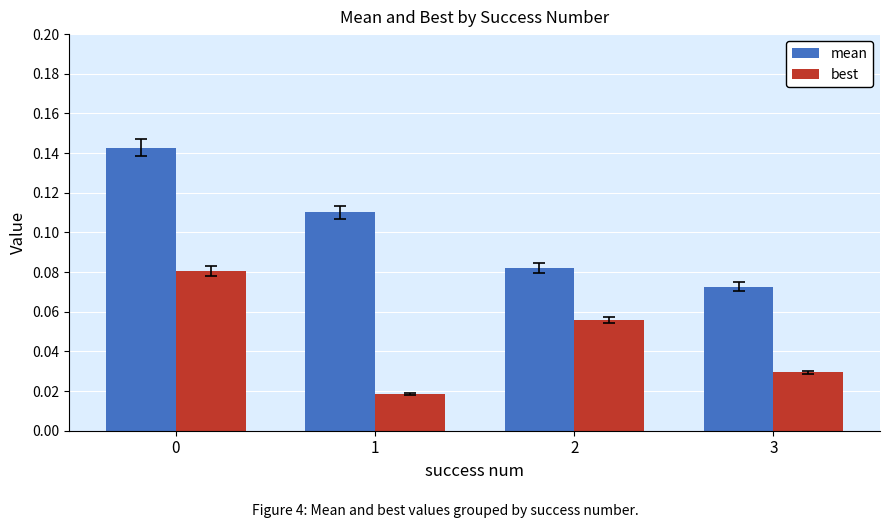

Where is mean nearest to the value 0?

3